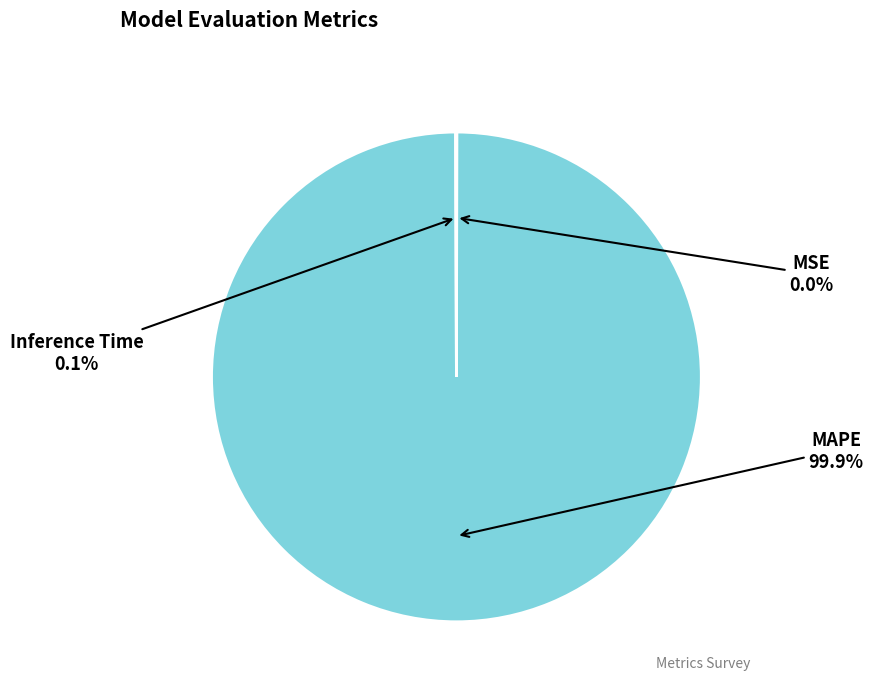

Which category has the biggest portion of the pie?

MAPE